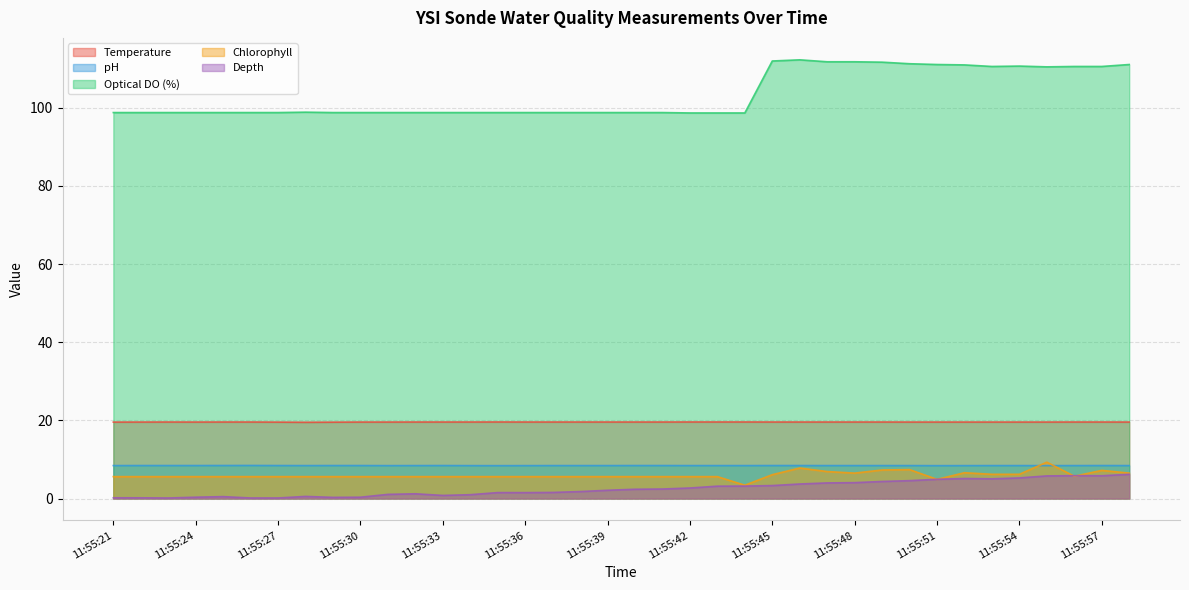

In Chlorophyll, how many points are higher than both neighbors (excluding endpoints)?

5